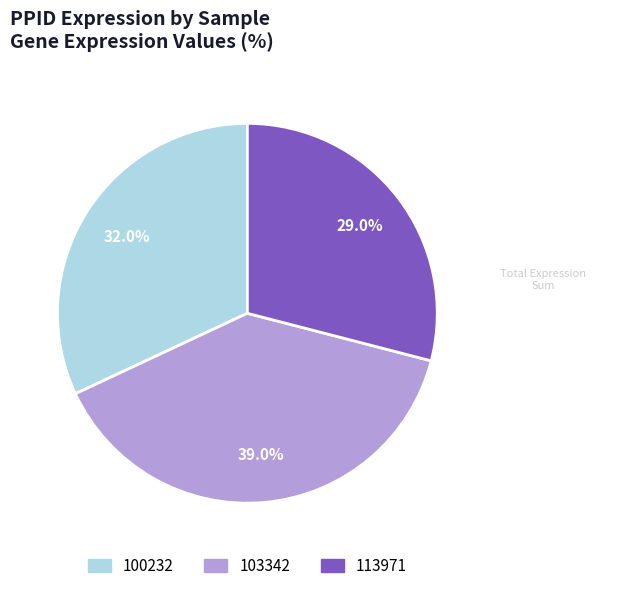

Does any single category account for the majority?

No